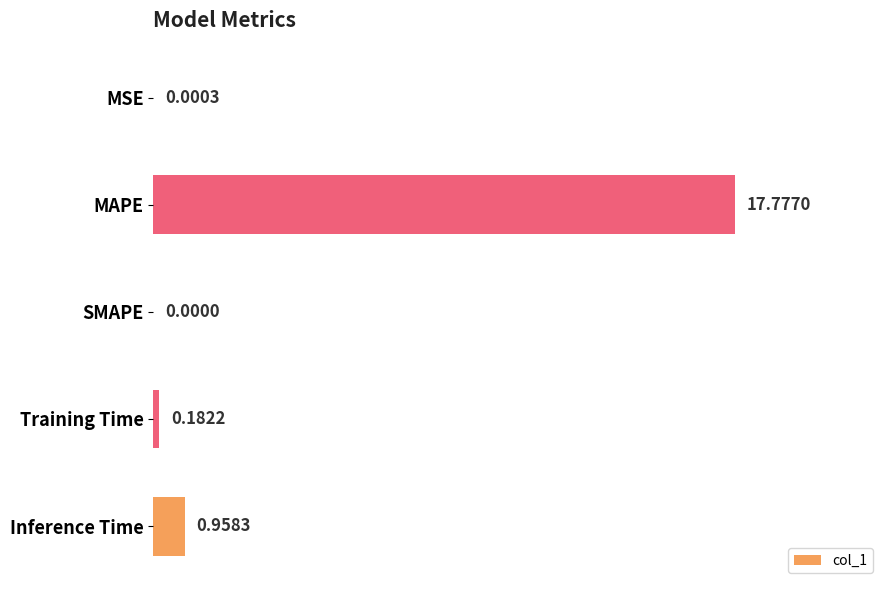

What is the greatest value displayed?

17.8